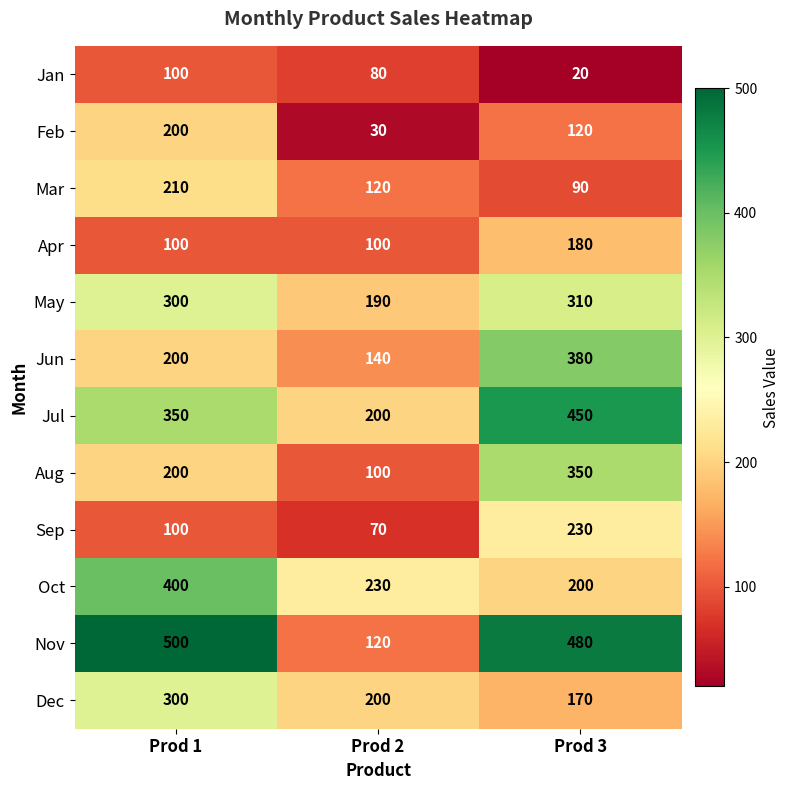

What is the difference between the Mar values at Prod 3 and Prod 1?

120